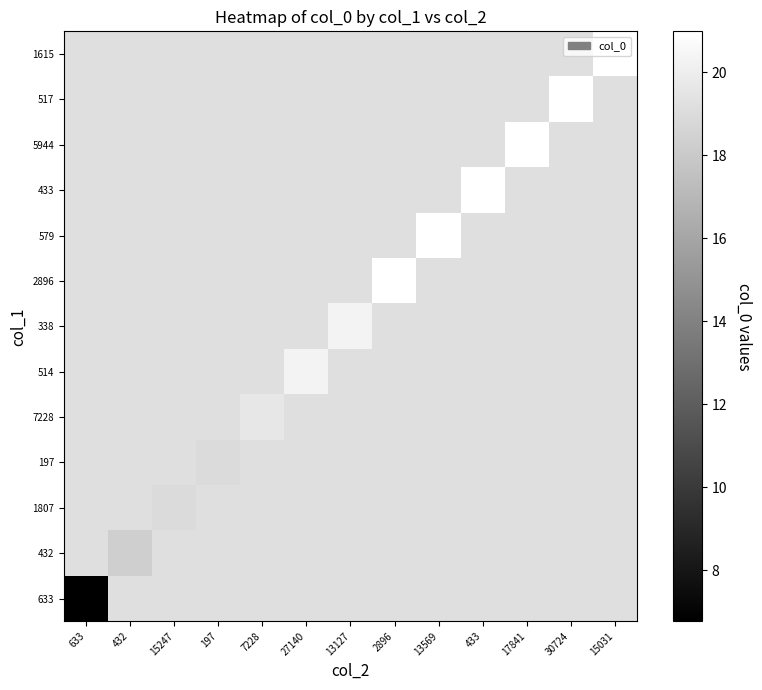

Rank the series by their maximum value, from lowest to highest.

633, 432, 1807, 197, 7228, 514, 338, 2896, 579, 433, 5944, 517, 1615